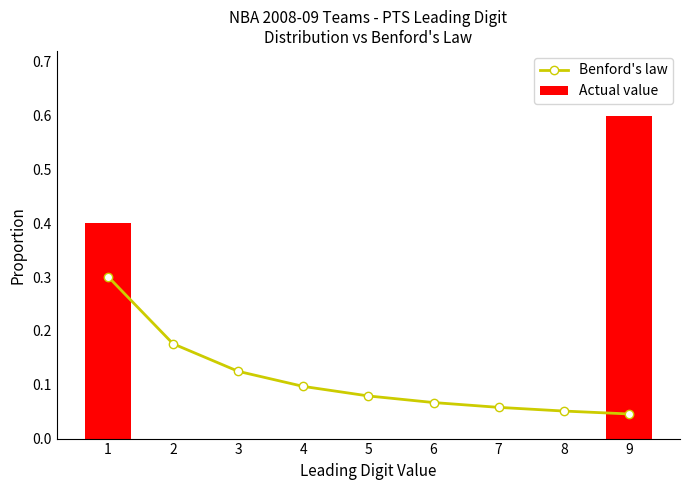

What is the difference between the Benford's law values at 1 and 7?

0.2